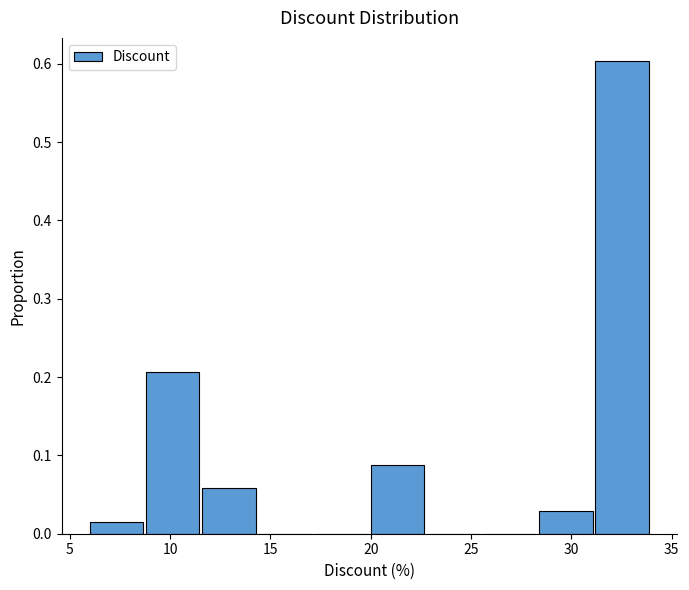

Reading left to right, transcribe this chart: for each bar, give the range it covers on the x-axis and its height. Neither the bar edges nor the heights are printed on the chart, so give them approximately, as read against the axes.

6.0 to 8.8: 0.01
8.8 to 11.6: 0.21
11.6 to 14.4: 0.06
14.4 to 17.2: 0
17.2 to 20.0: 0
20.0 to 22.8: 0.09
22.8 to 25.6: 0
25.6 to 28.4: 0
28.4 to 31.2: 0.03
31.2 to 34.0: 0.60